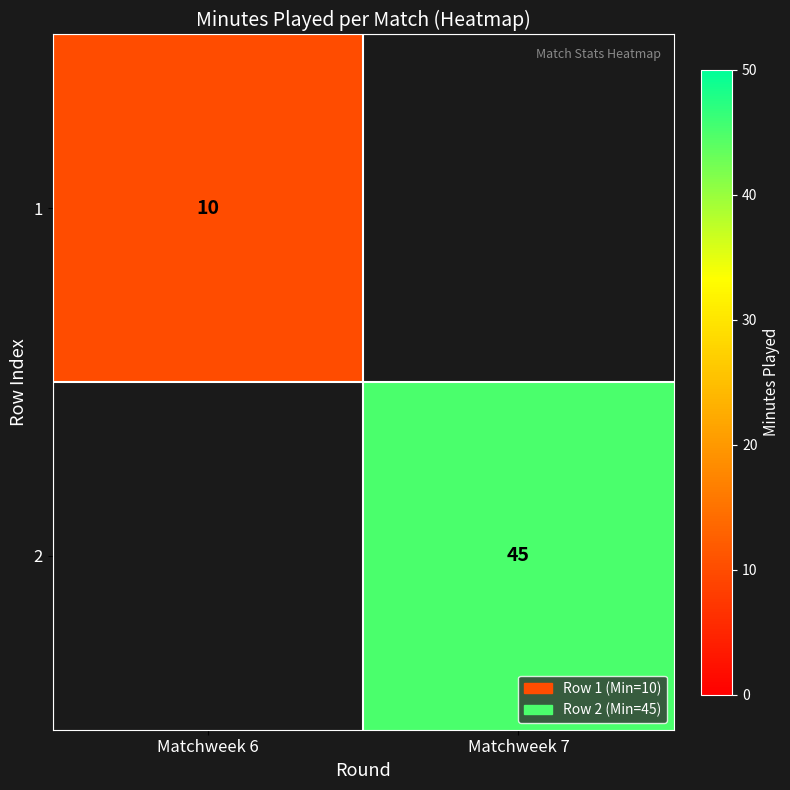

Is it true that 1 equals 16 at Matchweek 6?

False